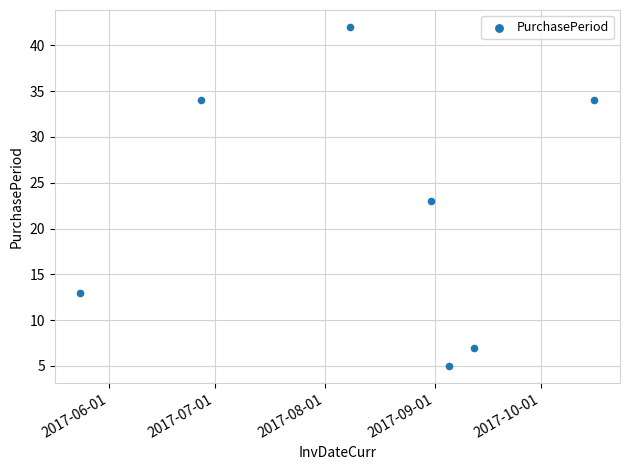

What is the average X value?

17391